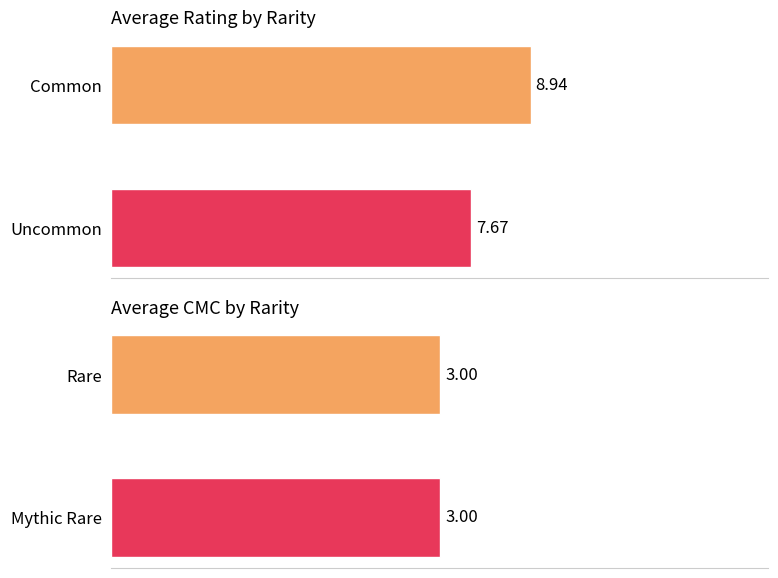

How many Average rating values are between 7 and 8?

1